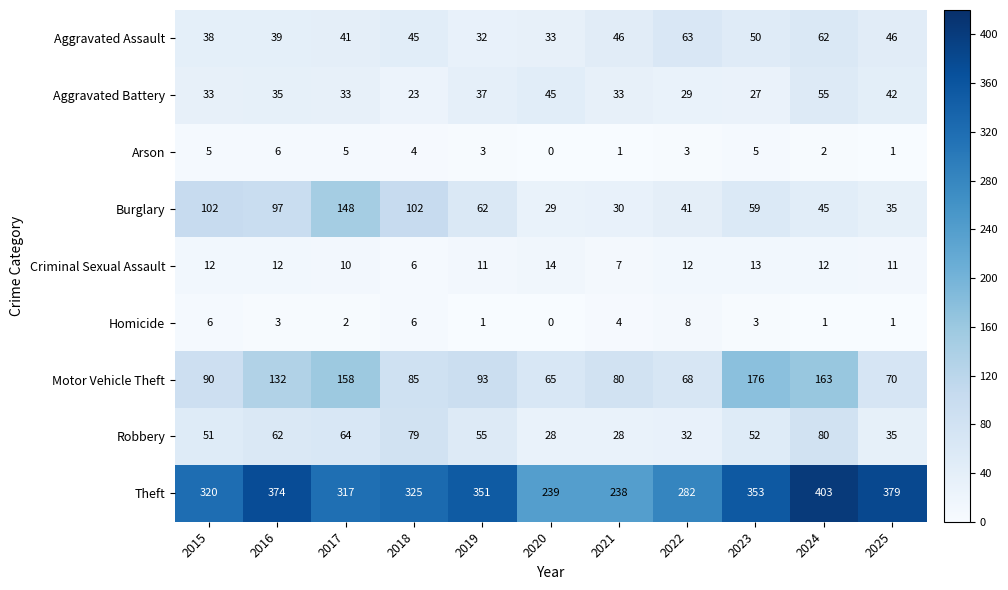

Which label corresponds to the smallest value in the chart?

2020